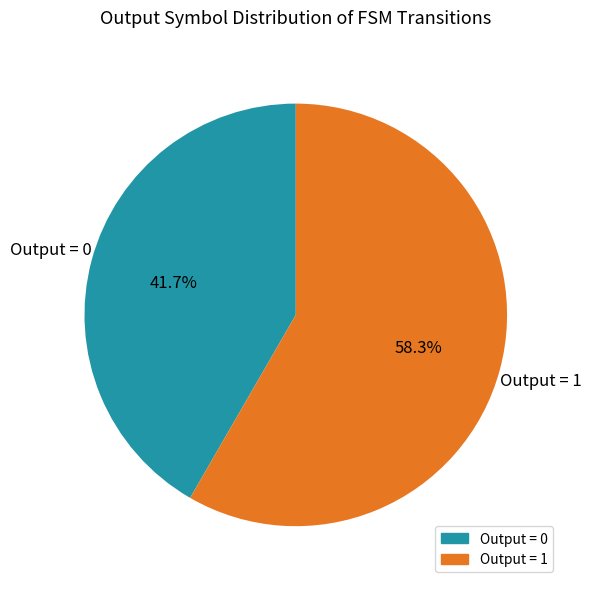

How many segments does this pie chart have?

2